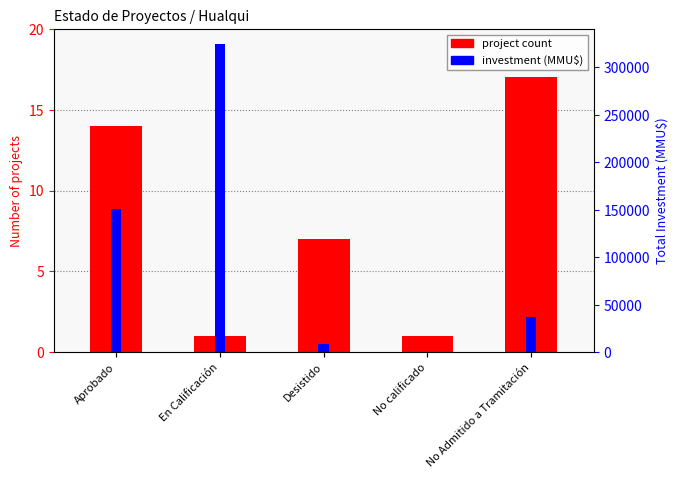

What are all the series names shown in the legend?

project count, investment (MMU$)